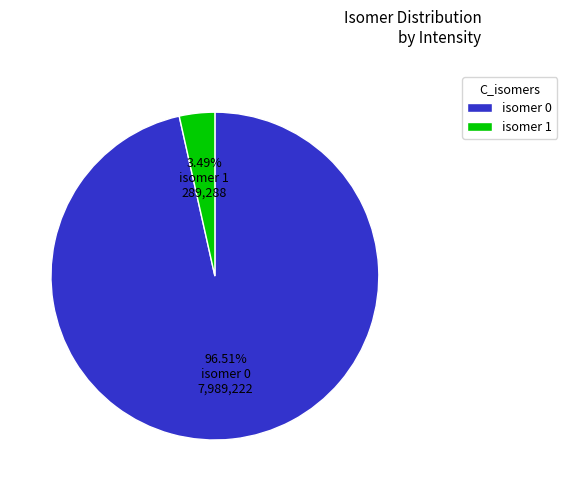

Is there any slice that represents more than half of the pie?

Yes